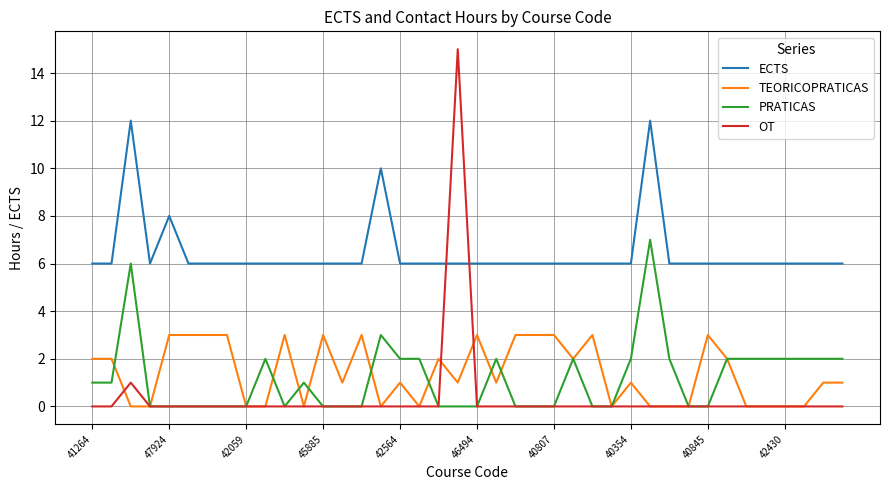

What is the greatest value displayed?

15